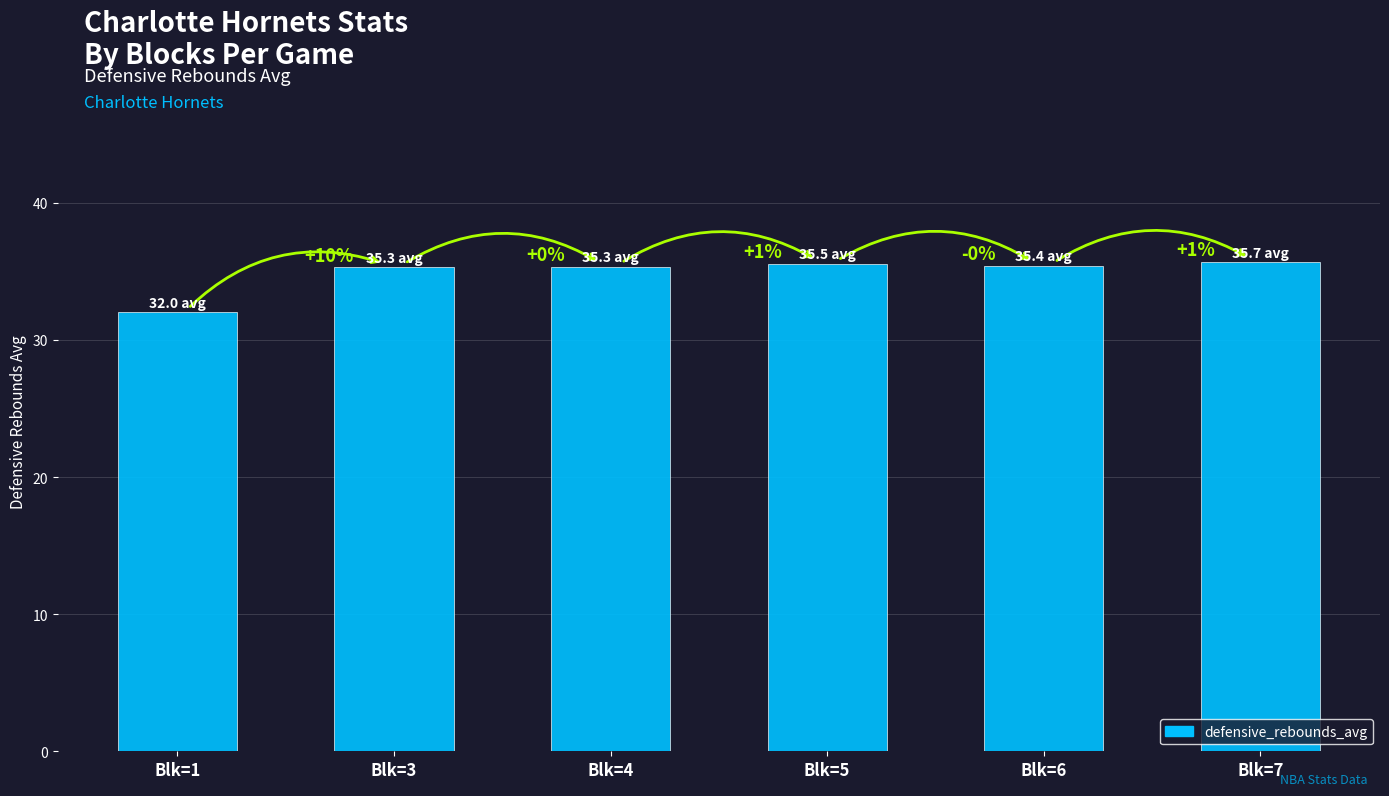

The chart shows a value of 35.4 at Blk=6. True or false?

True